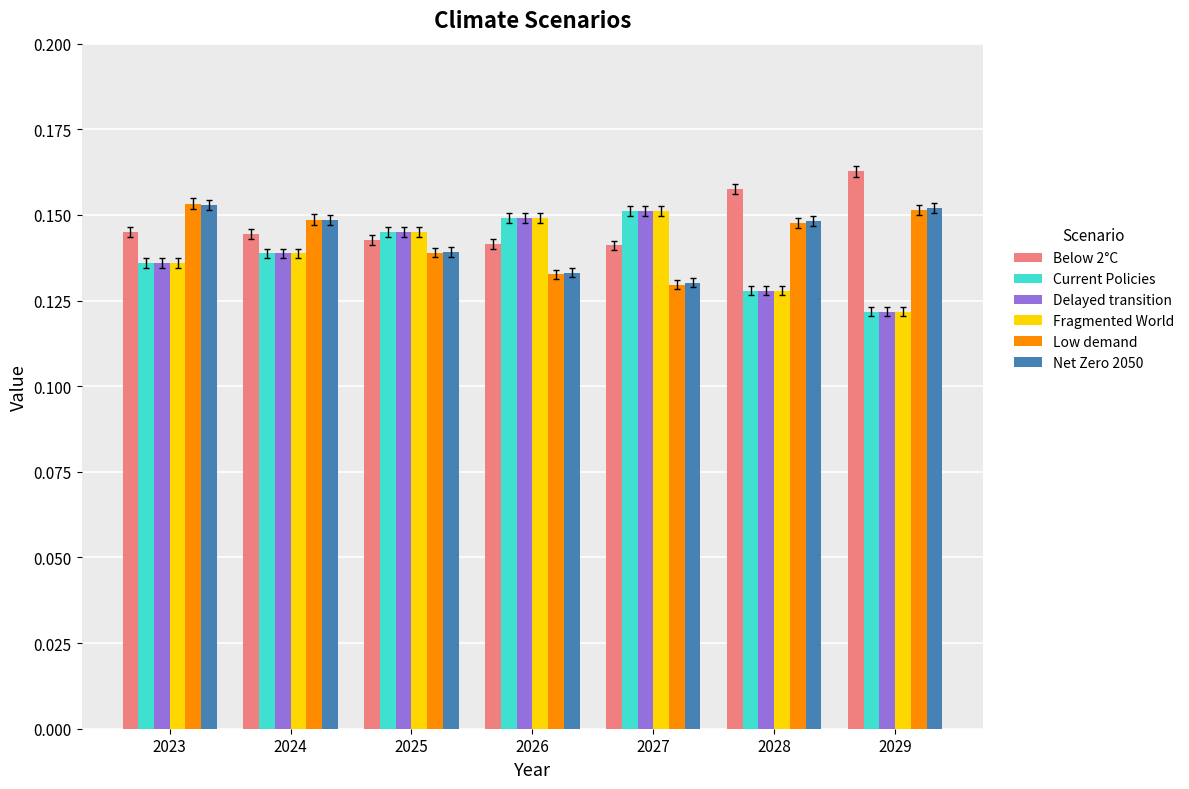

True or false: Below 2°C has a value of 0.2 at 2024.

False